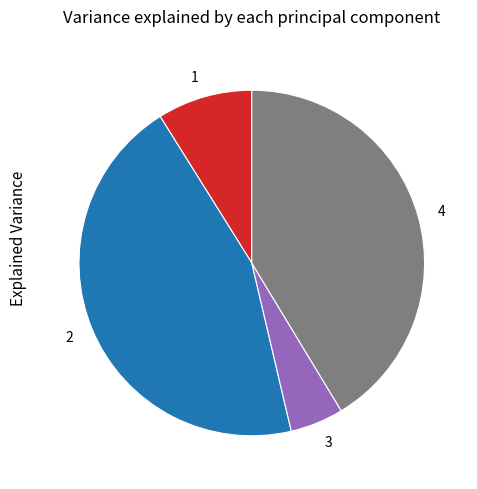

How many segments does this pie chart have?

4